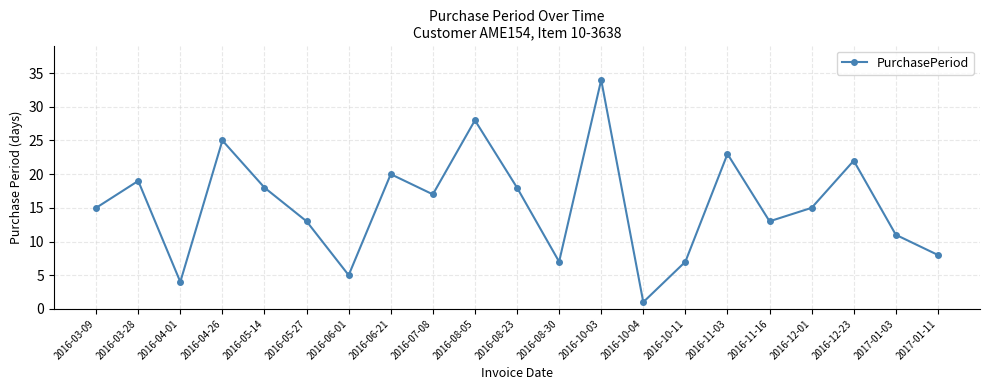

True or false: the data shows 7 at 2016-10-11.

True